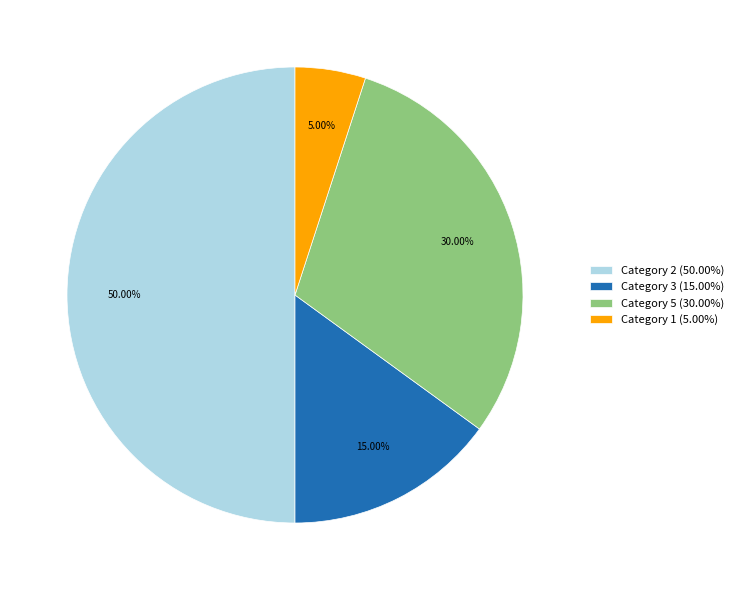

Rank the categories by value from highest to lowest.

Category 2 (50.00%), Category 5 (30.00%), Category 3 (15.00%), Category 1 (5.00%)